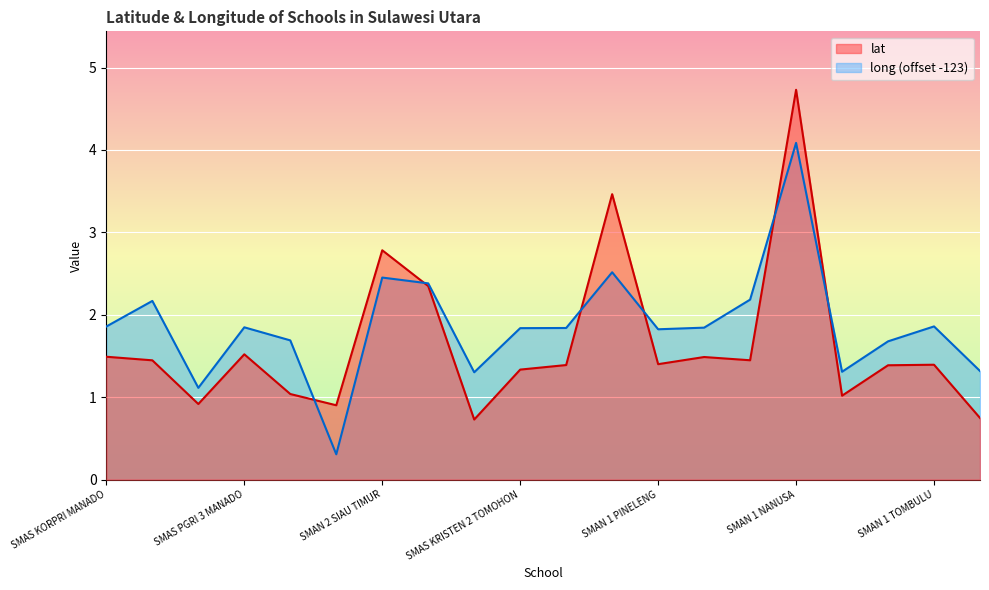

True or false: lat has a value of 0.8 at SMAS D W PINELENG.

False